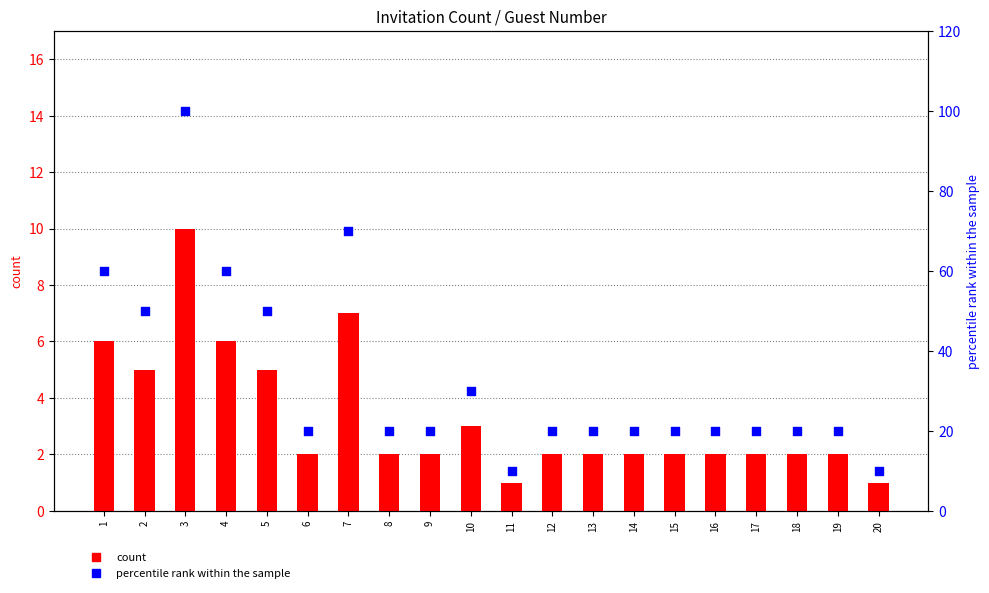

At which category is the sum across all series the highest?

3